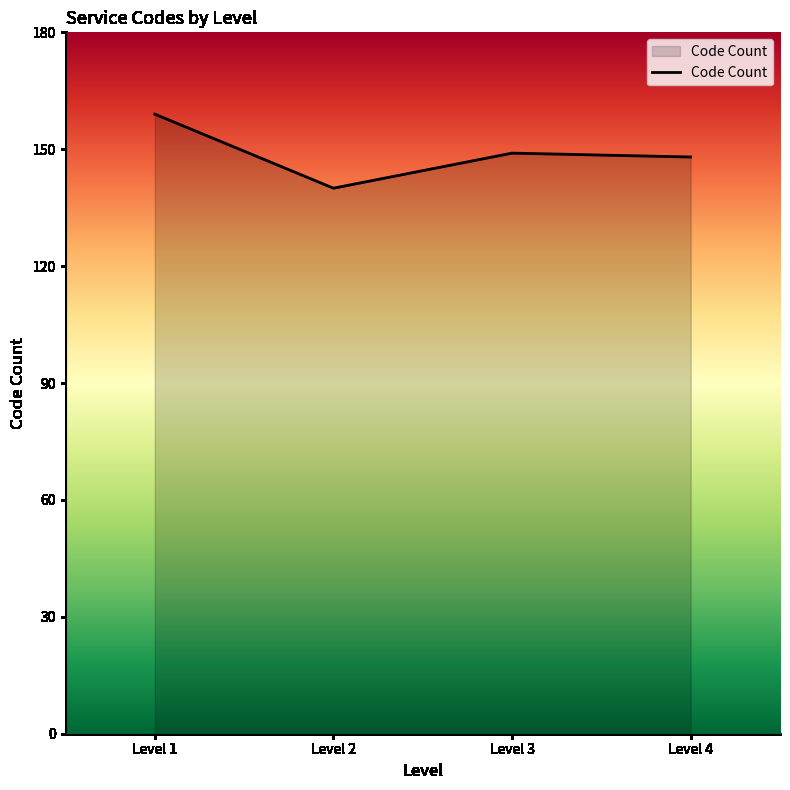

How many series are shown in this chart?

1